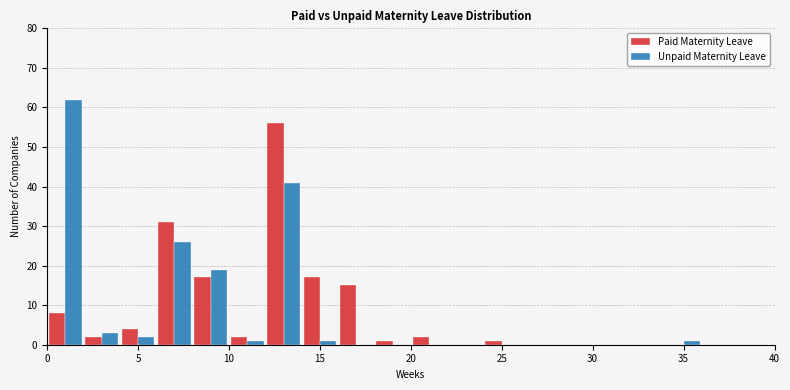

In the Paid Maternity Leave series, which range on the x-axis has the tallest bar?

12 to 14